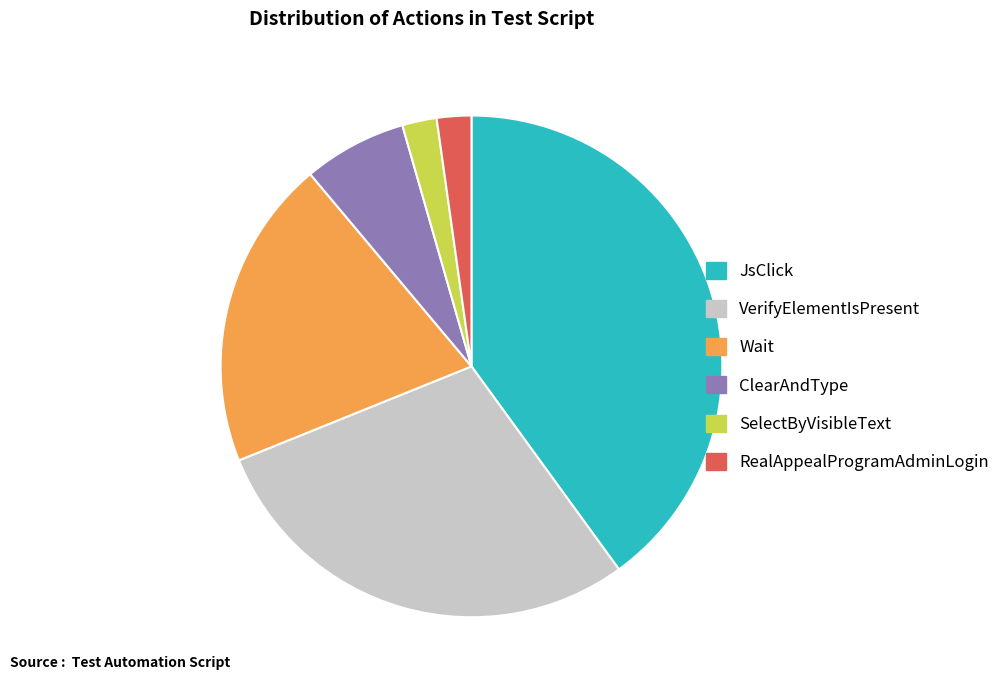

How many segments does this pie chart have?

6